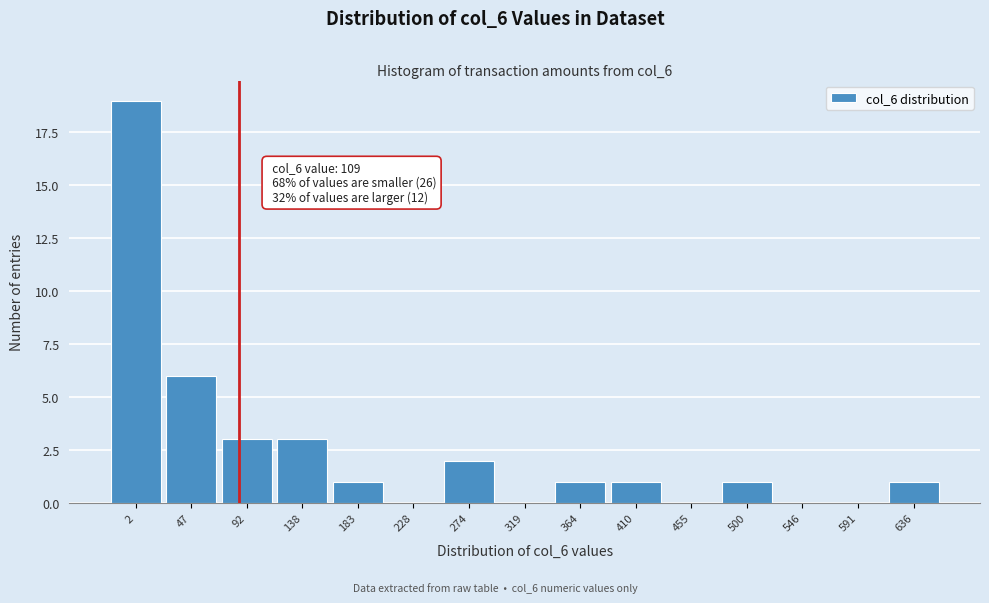

Reading left to right, what are all the values shown in this chart?

2=19	47=6	92=3	138=3	183=1	228=0	274=2	319=0	364=1	410=1	455=0	500=1	546=0	591=0	636=1